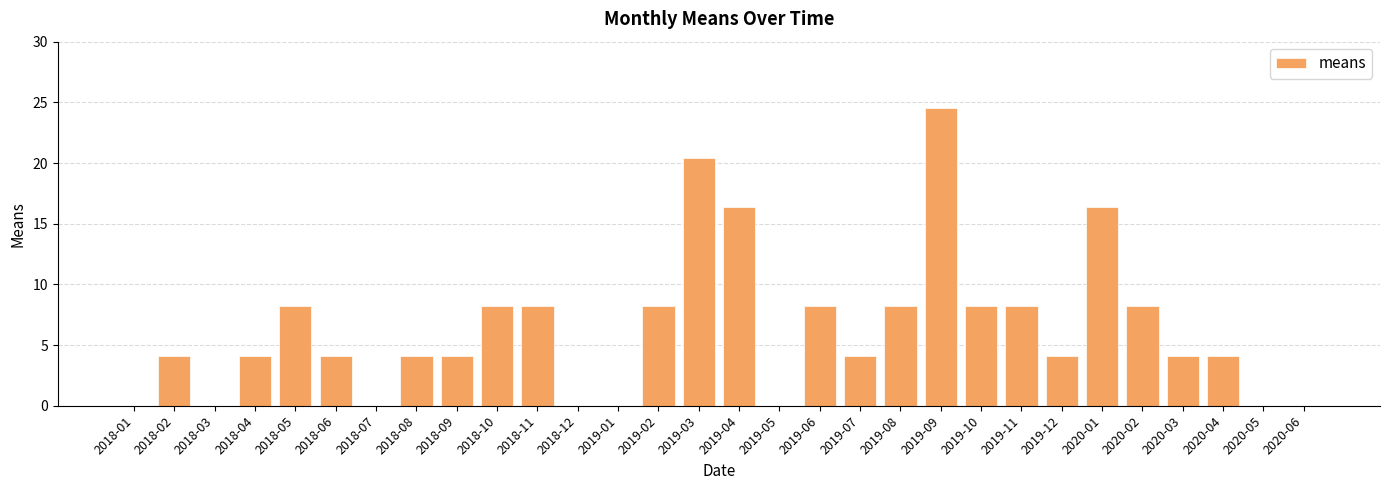

What is the average value?

6.3